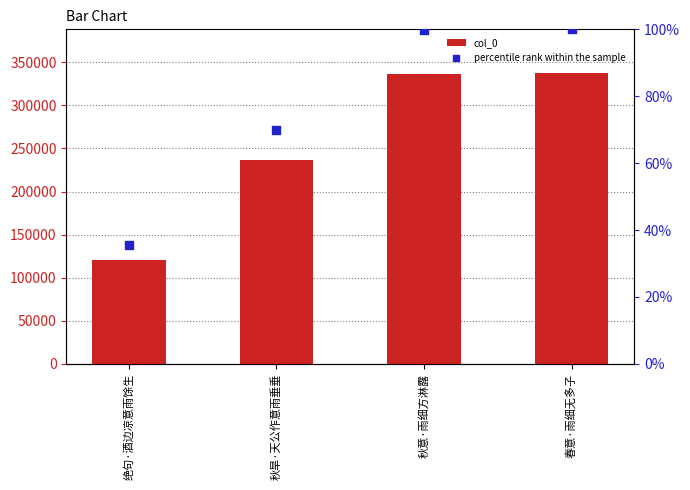

Is the value of col_0 at 春意·雨细无多子 greater than the value of percentile rank within the sample at 春意·雨细无多子?

Yes